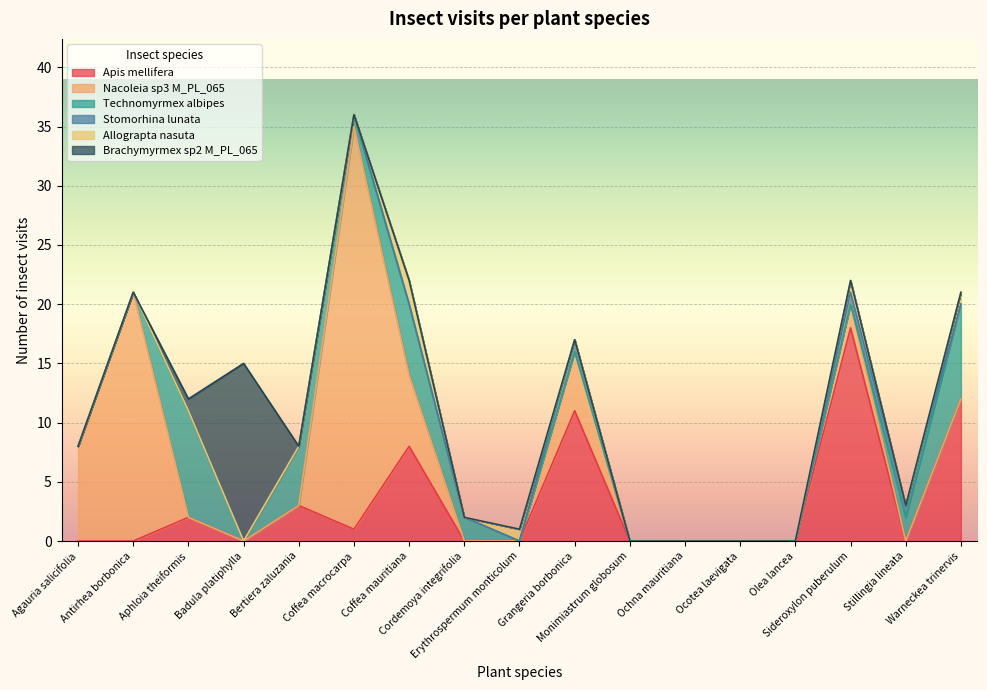

How many Technomyrmex albipes  values are between 0 and 2?

13